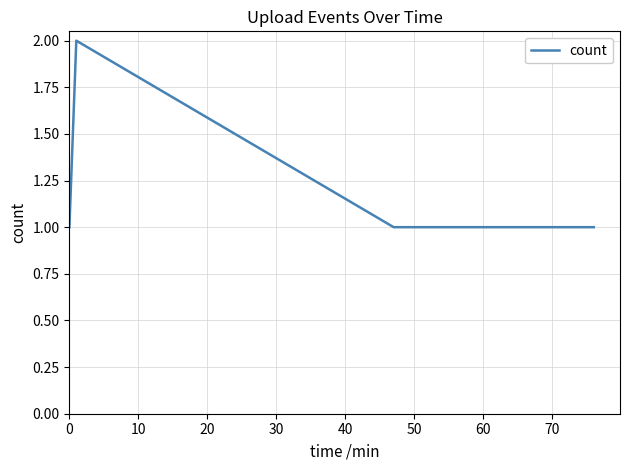

What is the sum of all values?

6